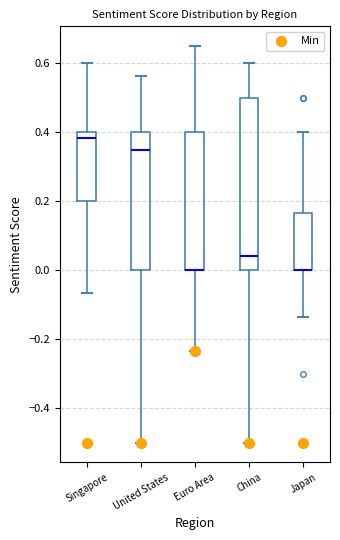

Reading left to right, transcribe this box plot: for each box, give where its median line is, the range the box spans, and where its two whiskers end, as read against the y-axis. The values are not printed on the chart, so give them approximately, as read against the axis.

Singapore: median 0.38, box 0.20 to 0.40, whiskers -0.06 to 0.60
United States: median 0.36, box 0.00 to 0.40, whiskers -0.50 to 0.56
Euro Area: median 0.00 (drawn on the box's lower edge), box 0.00 to 0.40, whiskers -0.24 to 0.66
China: median 0.04, box 0.00 to 0.50, whiskers -0.50 to 0.60
Japan: median 0.00 (drawn on the box's lower edge), box 0.00 to 0.16, whiskers -0.14 to 0.40